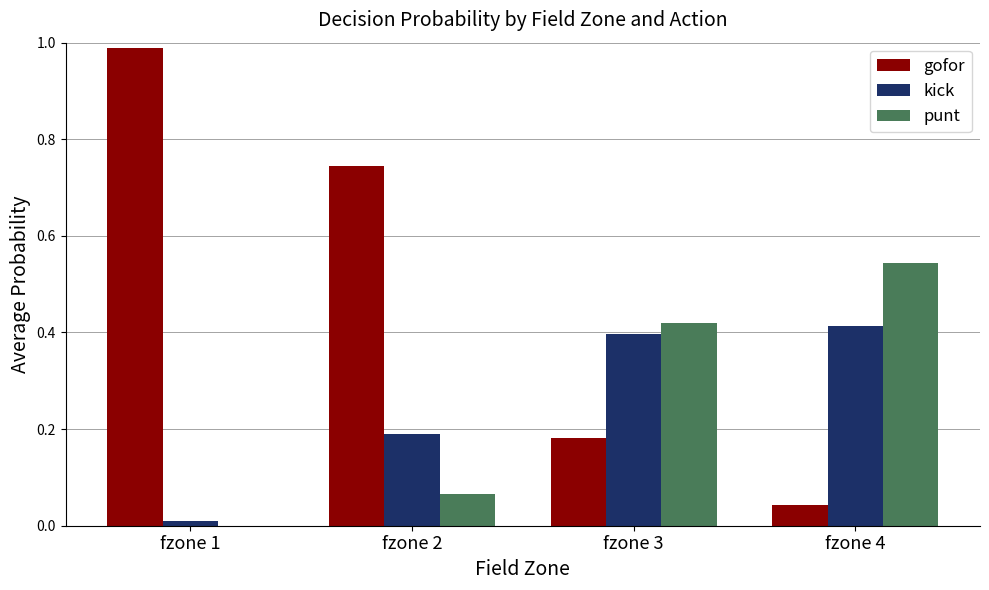

Which series has the widest spread of values?

gofor